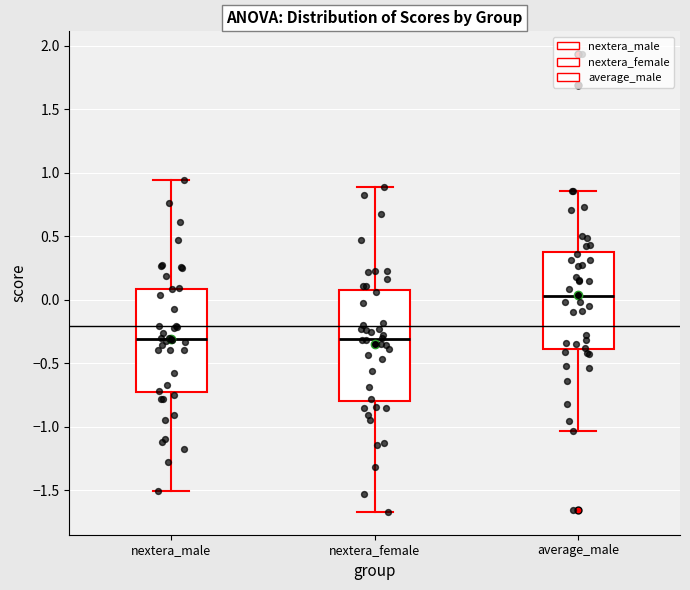

Reading left to right, transcribe this box plot: for each box, give where its median line is, the range the box spans, and where its two whiskers end, as read against the y-axis. The values are not printed on the chart, so give them approximately, as read against the axis.

nextera_male: median -0.30, box -0.75 to 0.10, whiskers -1.50 to 0.95
nextera_female: median -0.30, box -0.80 to 0.05, whiskers -1.65 to 0.90
average_male: median 0.05, box -0.40 to 0.40, whiskers -1.05 to 0.85